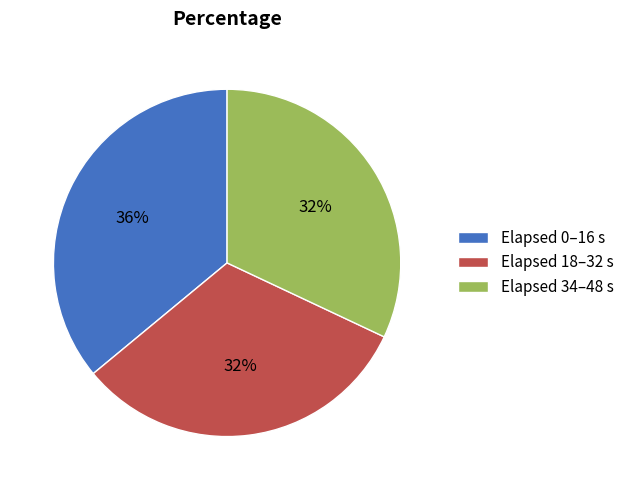

To the nearest percent, what is the difference between the largest and smallest slice percentages?

4%